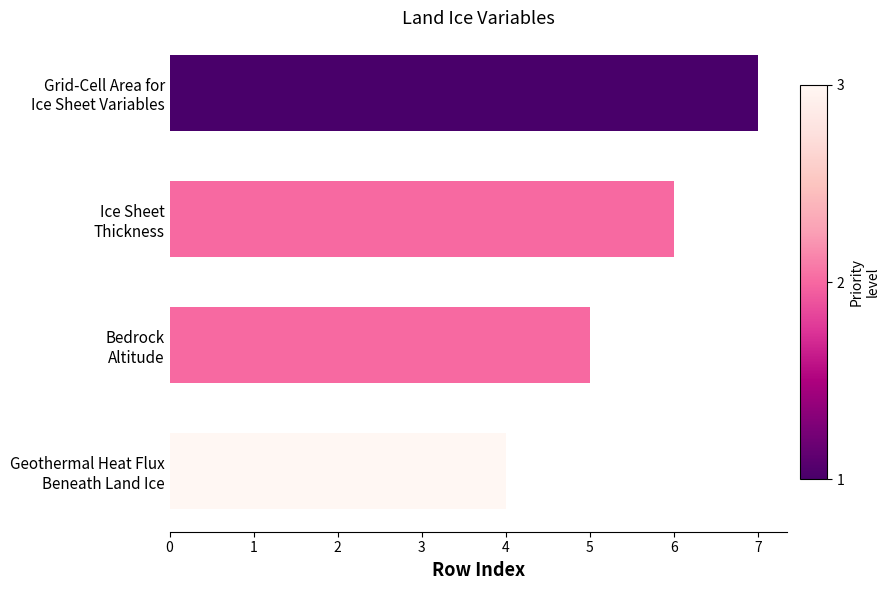

At which category does the chart reach its peak across all series?

Grid-Cell Area for
Ice Sheet Variables